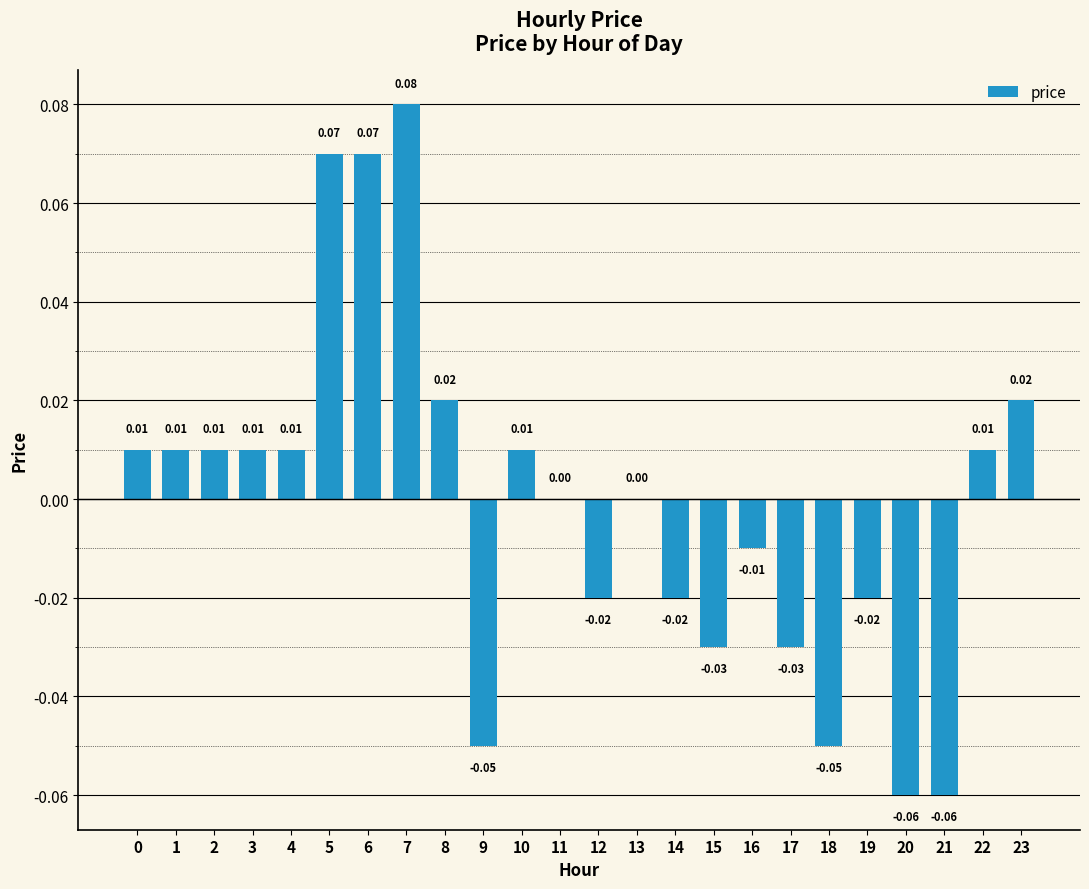

Count the number of categories in the chart.

24